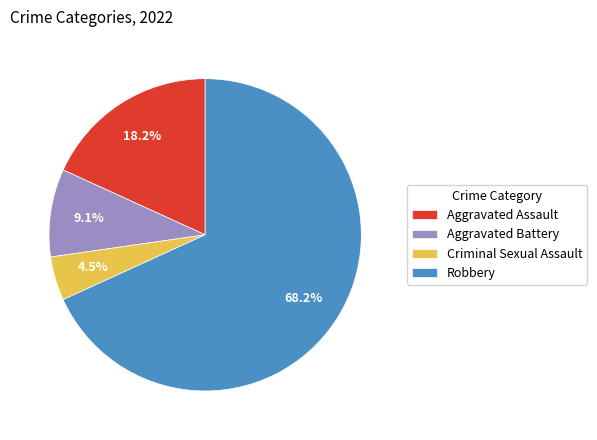

What is the largest slice in the pie chart?

Robbery